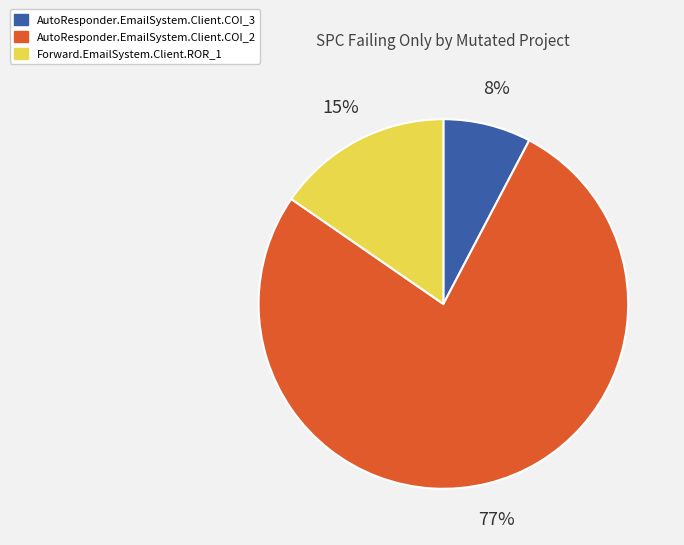

Which has a higher value, Forward.EmailSystem.Client.ROR_1 or AutoResponder.EmailSystem.Client.COI_2?

AutoResponder.EmailSystem.Client.COI_2